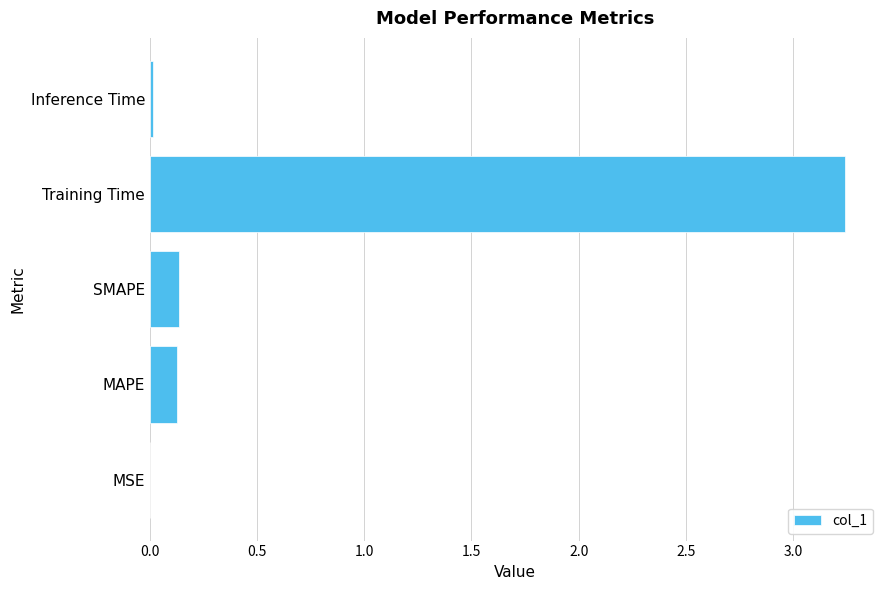

Which label corresponds to the largest value in the chart?

Training Time